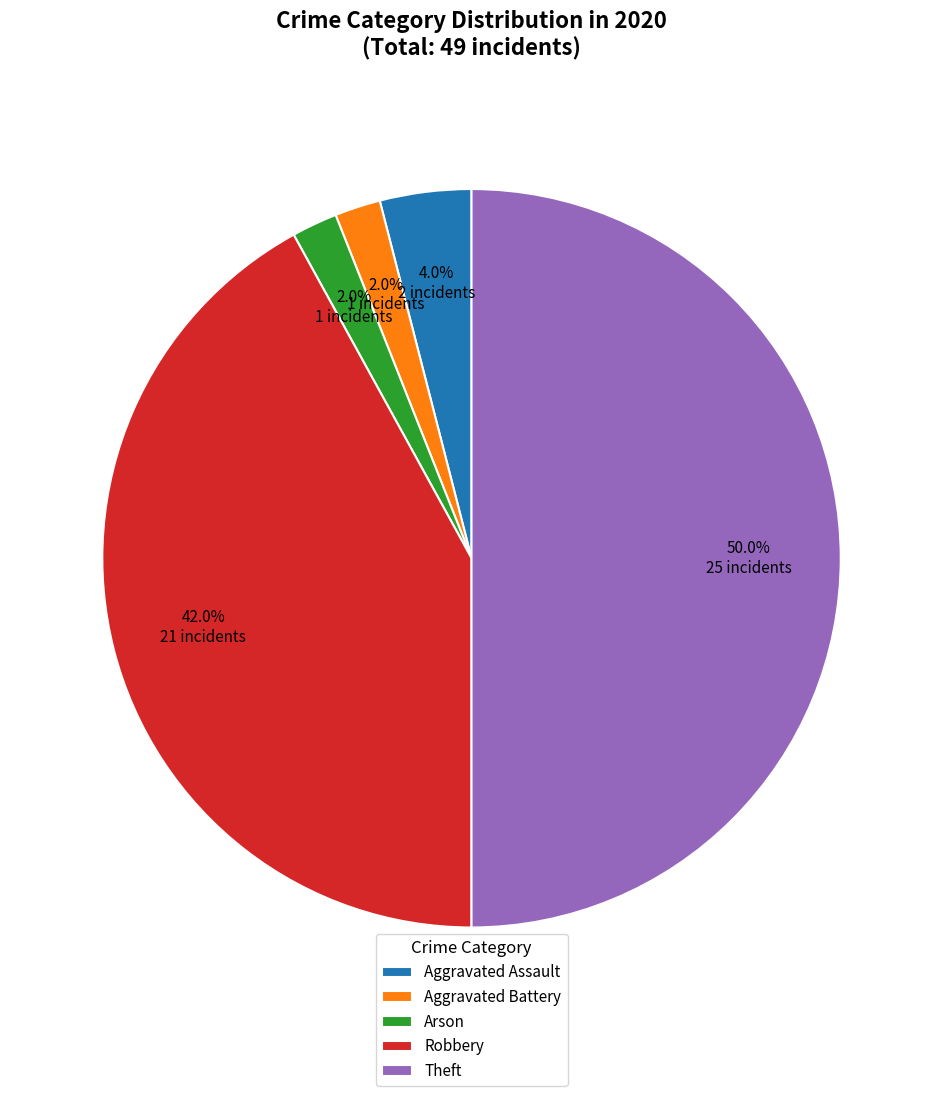

Does Aggravated Assault represent more than half of the total?

No